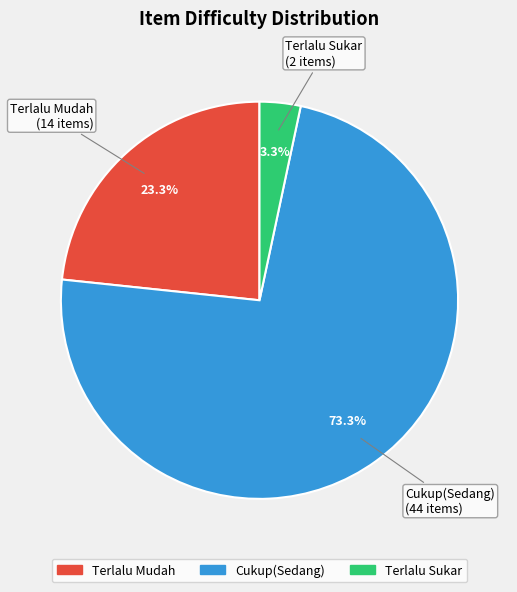

Between Cukup(Sedang) and Terlalu Sukar, which is larger?

Cukup(Sedang)